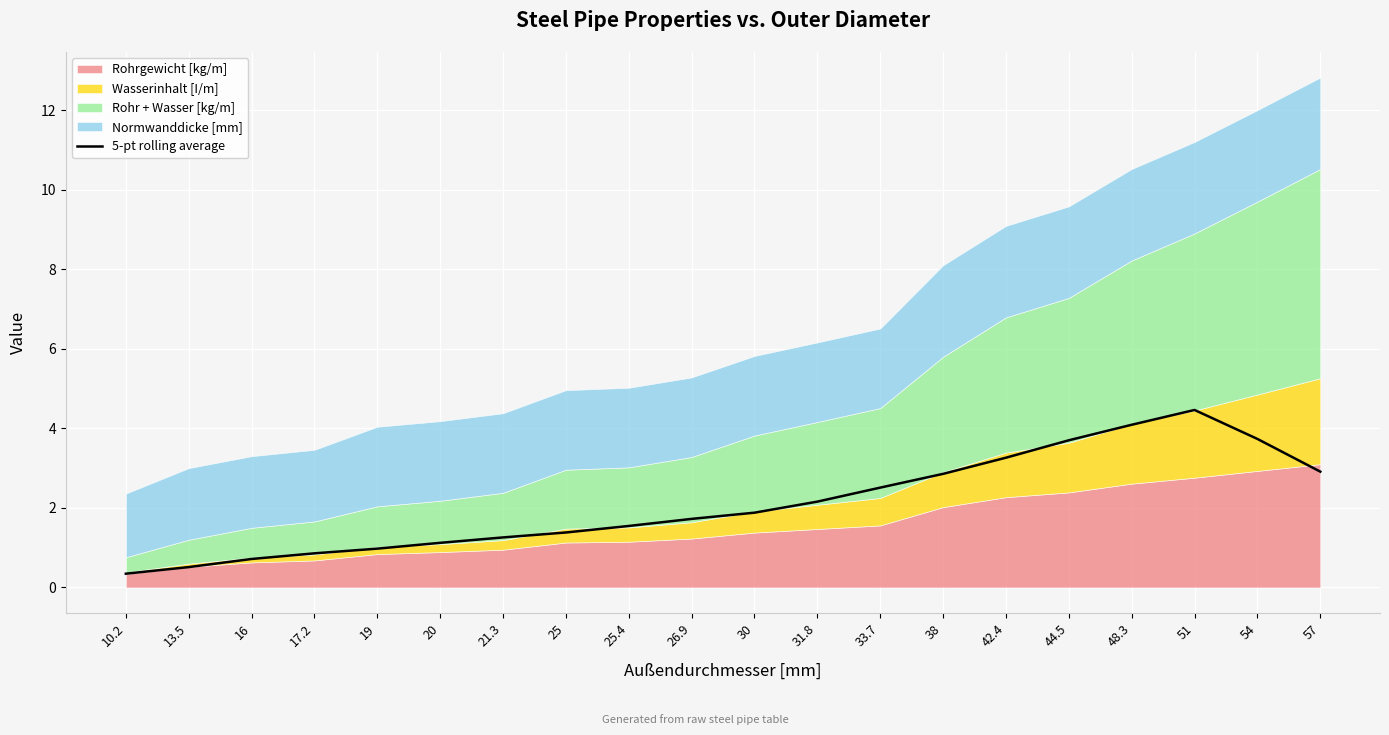

Reading right to left, what are all the values shown in this chart?

57=2.9	54=3.7	51=4.5	48.3=4.1	44.5=3.7	42.4=3.3	38=2.9	33.7=2.5	31.8=2.2	30=1.9	26.9=1.7	25.4=1.5	25=1.4	21.3=1.3	20=1.1	19=1.0	17.2=0.9	16=0.7	13.5=0.5	10.2=0.3